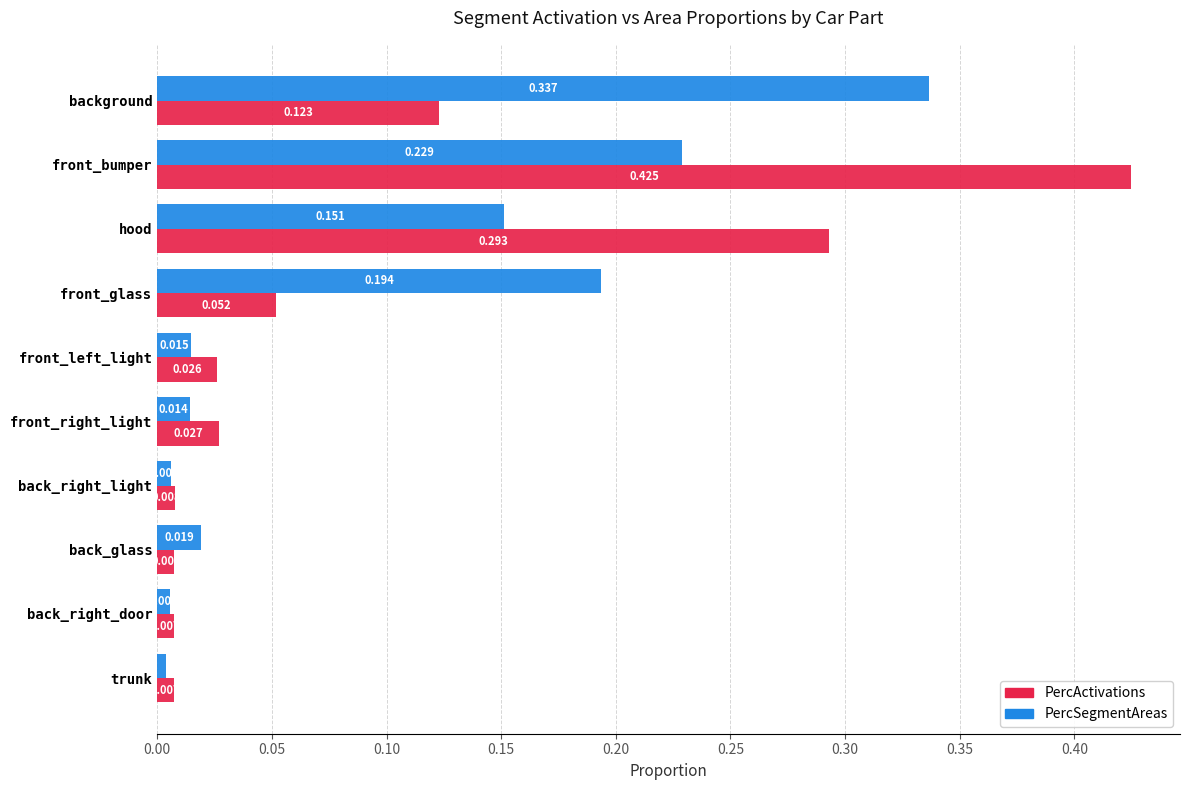

Which series has the largest total across all categories?

PercActivations